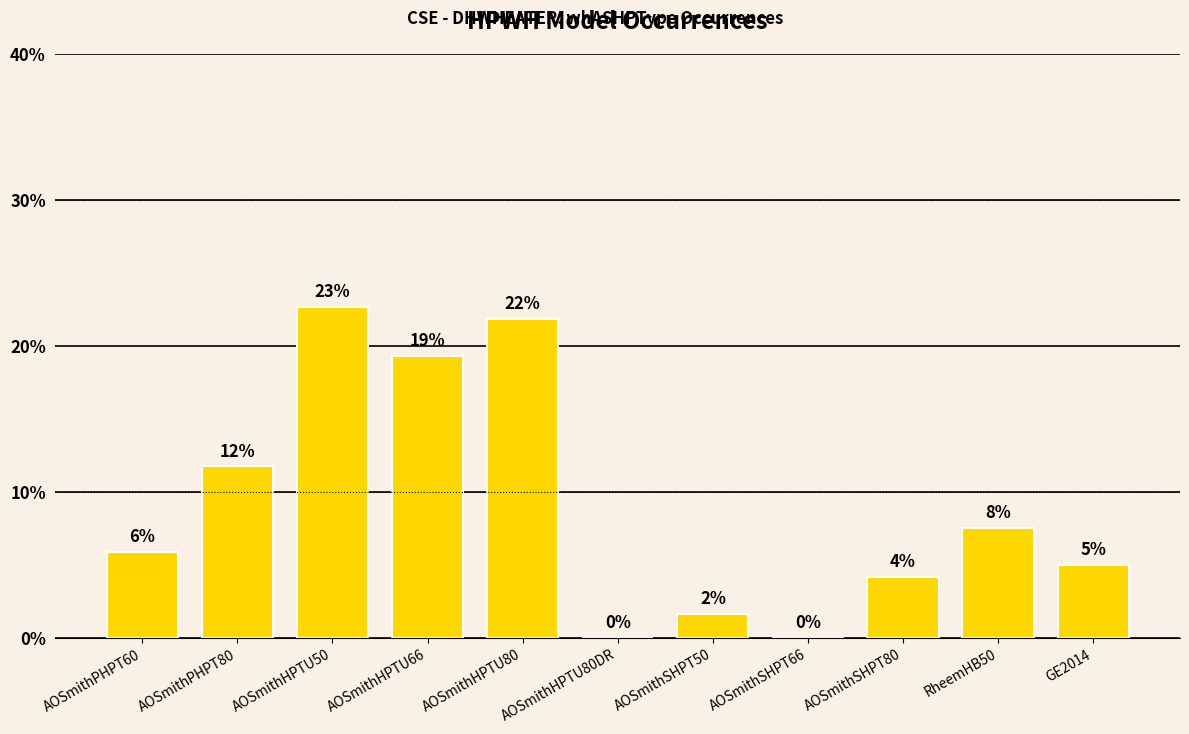

What is the sum of the values at GE2014 and AOSmithHPTU50?

27.7